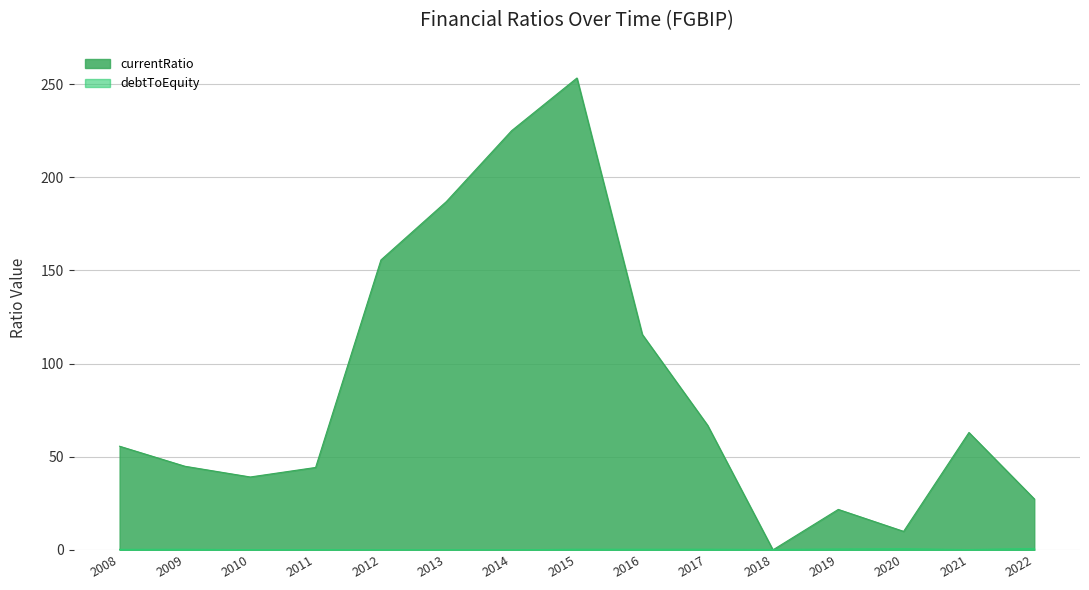

Reading left to right, list all the values displayed in this chart.

currentRatio: 55.6	44.9	39.1	44.2	155.6	186.9	225.0	253.3	115.6	66.9	0.0	21.7	9.9	63.0	27.4
debtToEquity: 0.3	0.3	0.1	0.1	0.0	0.0	0.0	0.4	0.3	0.4	0.2	0.5	0.6	0.2	0.8